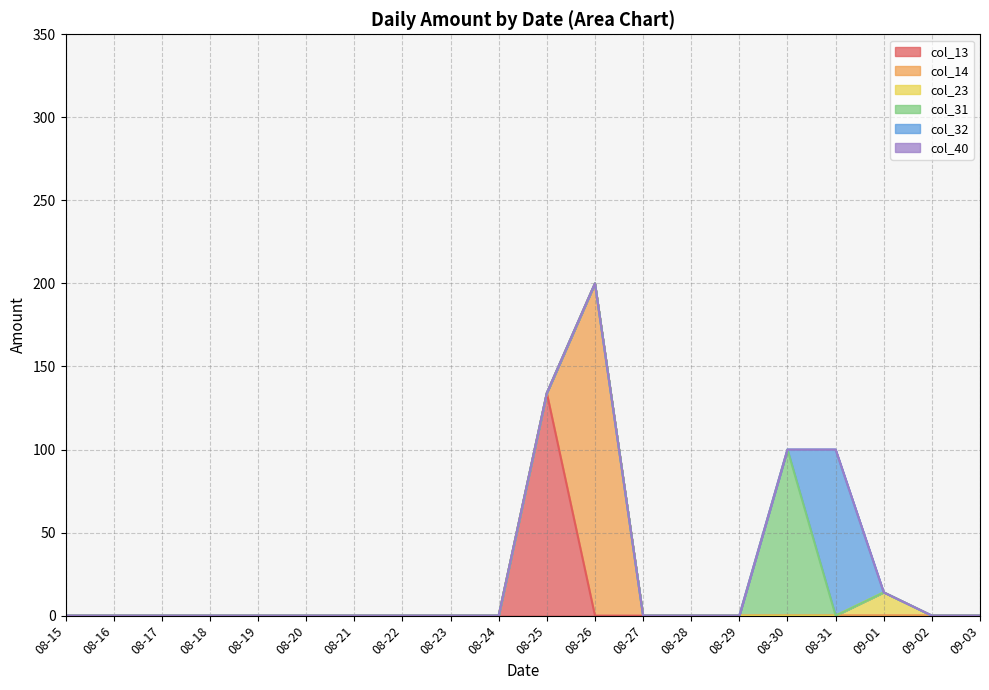

True or false: col_14 has a value of 0 at 2021-08-24.

True